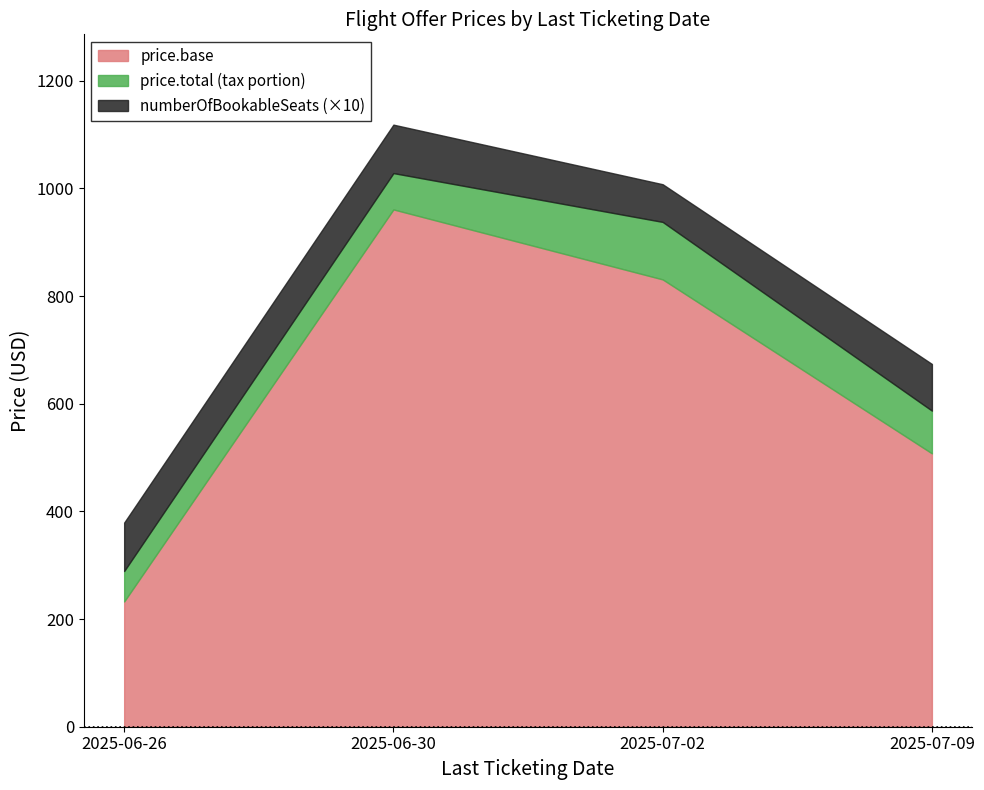

True or false: numberOfBookableSeats has a value of 14.8 at 2025-07-09.

False